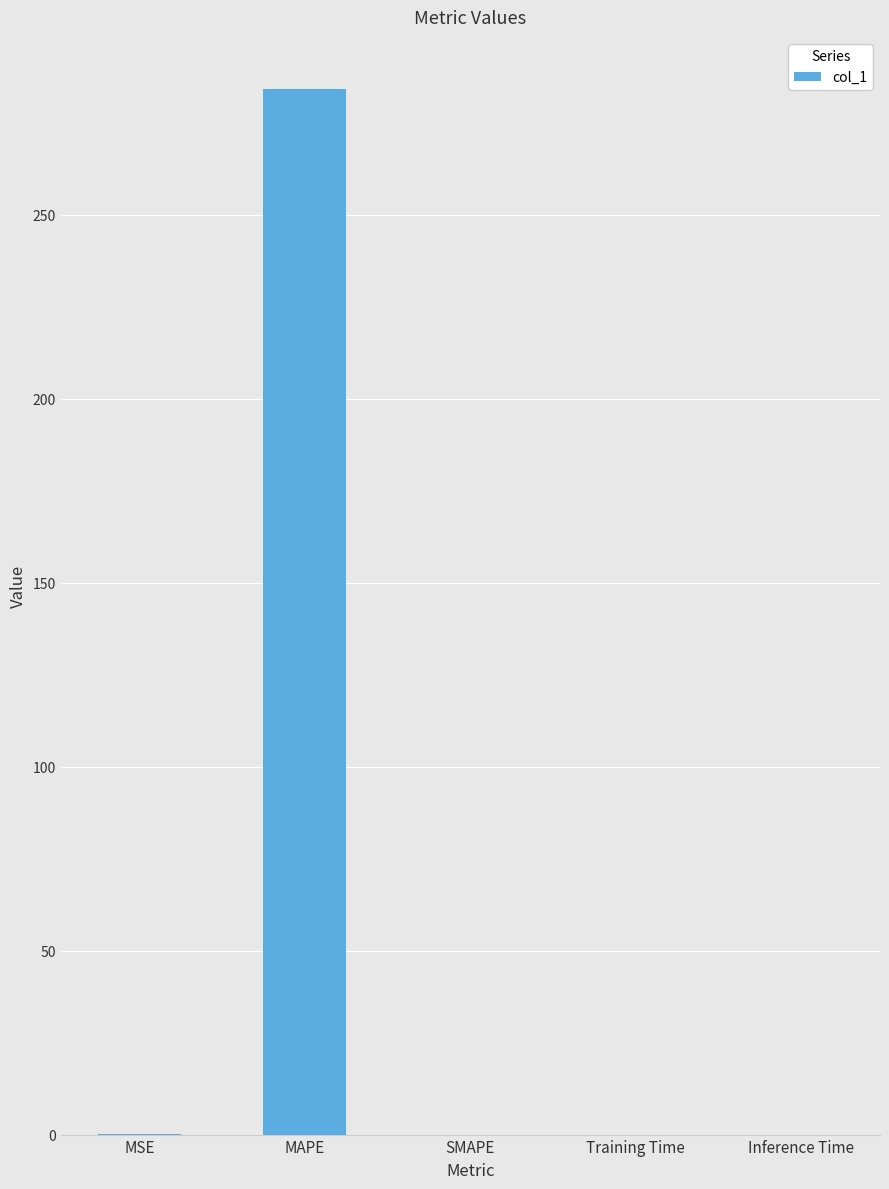

Between SMAPE and MAPE, which is larger?

MAPE